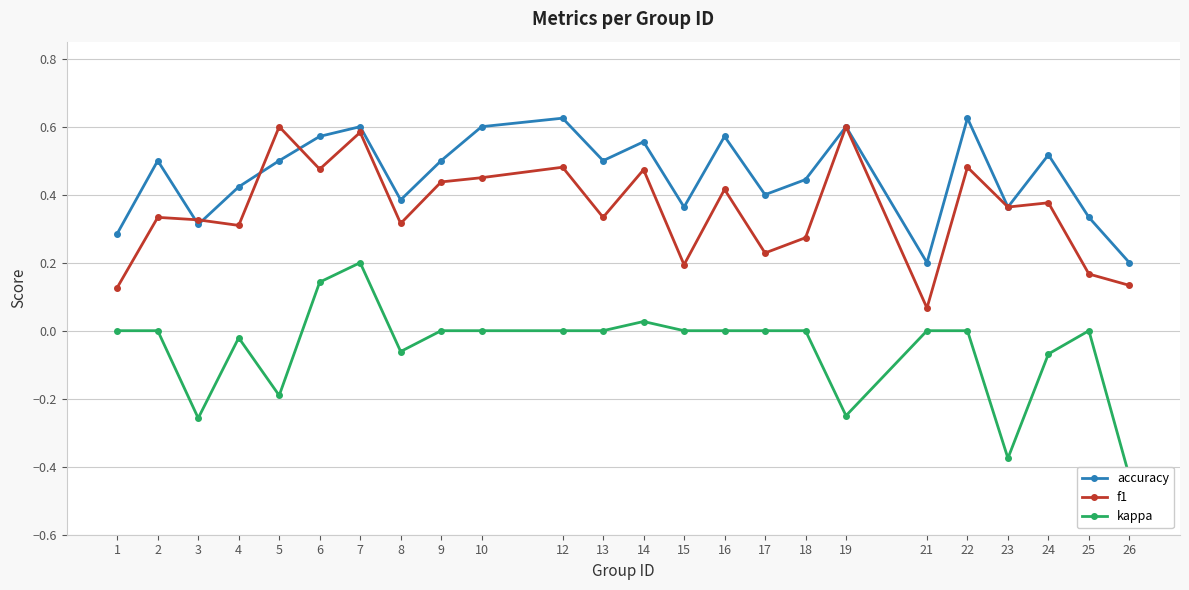

Reading left to right, extract all data points from this chart.

accuracy: 0.3	0.5	0.3	0.4	0.5	0.6	0.6	0.4	0.5	0.6	0.6	0.5	0.6	0.4	0.6	0.4	0.4	0.6	0.2	0.6	0.4	0.5	0.3	0.2
f1: 0.1	0.3	0.3	0.3	0.6	0.5	0.6	0.3	0.4	0.5	0.5	0.3	0.5	0.2	0.4	0.2	0.3	0.6	0.1	0.5	0.4	0.4	0.2	0.1
kappa: 0.0	0.0	-0.3	-0.0	-0.2	0.1	0.2	-0.1	0.0	0.0	0.0	0.0	0.0	0.0	0.0	0.0	0.0	-0.2	0.0	0.0	-0.4	-0.1	0.0	-0.4